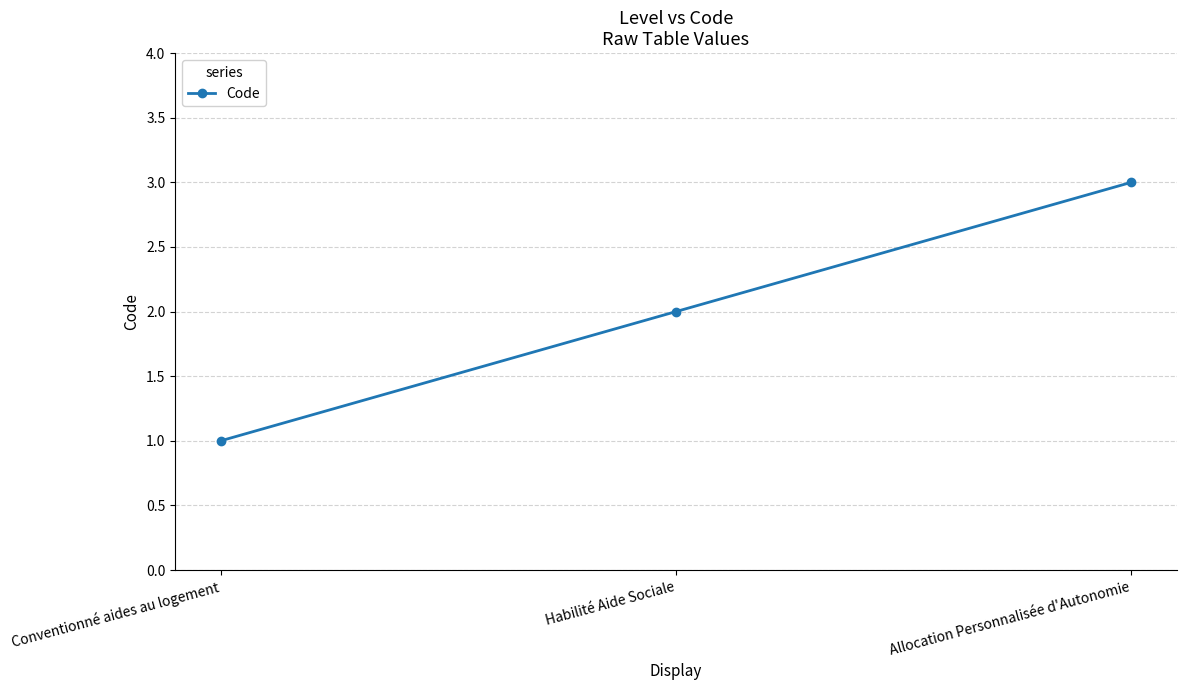

Is it true that the value at Conventionné aides au logement is 1?

True